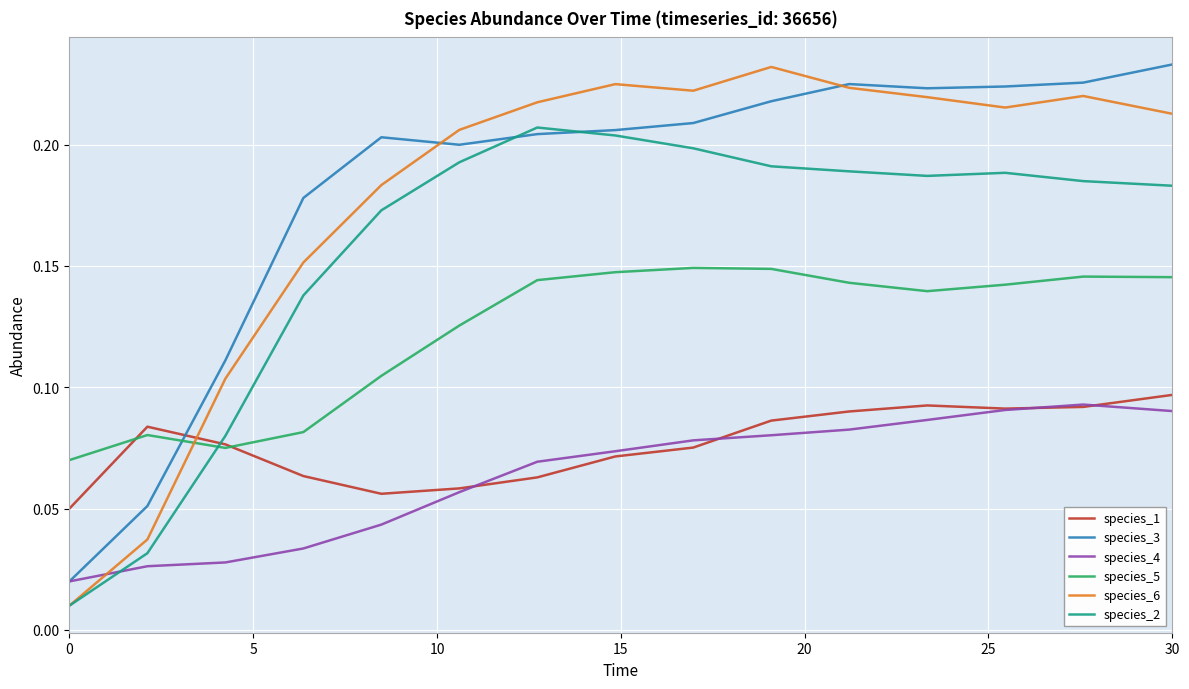

Which series has the widest spread of values?

species_6